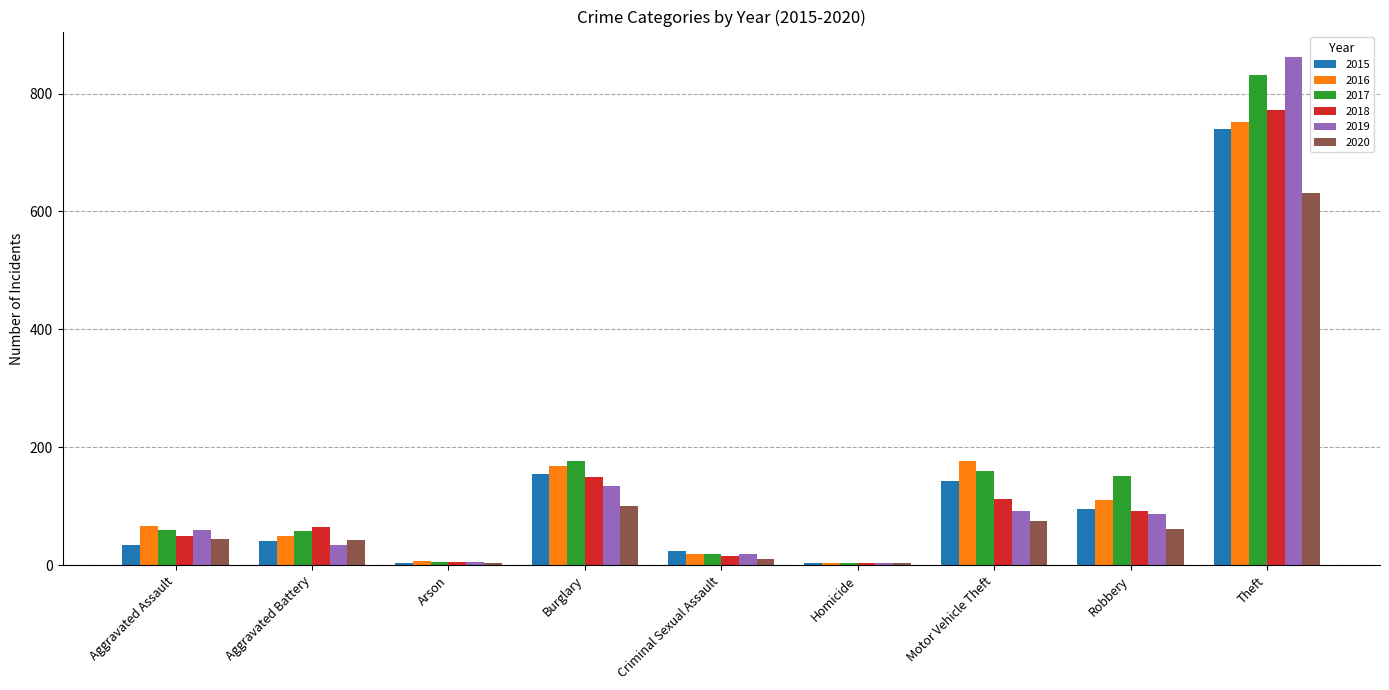

True or false: 2017 has a value of 176 at Burglary.

True